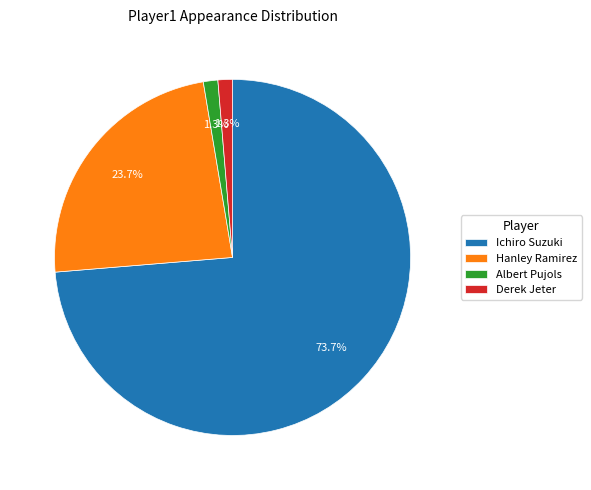

What percentage is the Derek Jeter slice, to the nearest percent?

1%